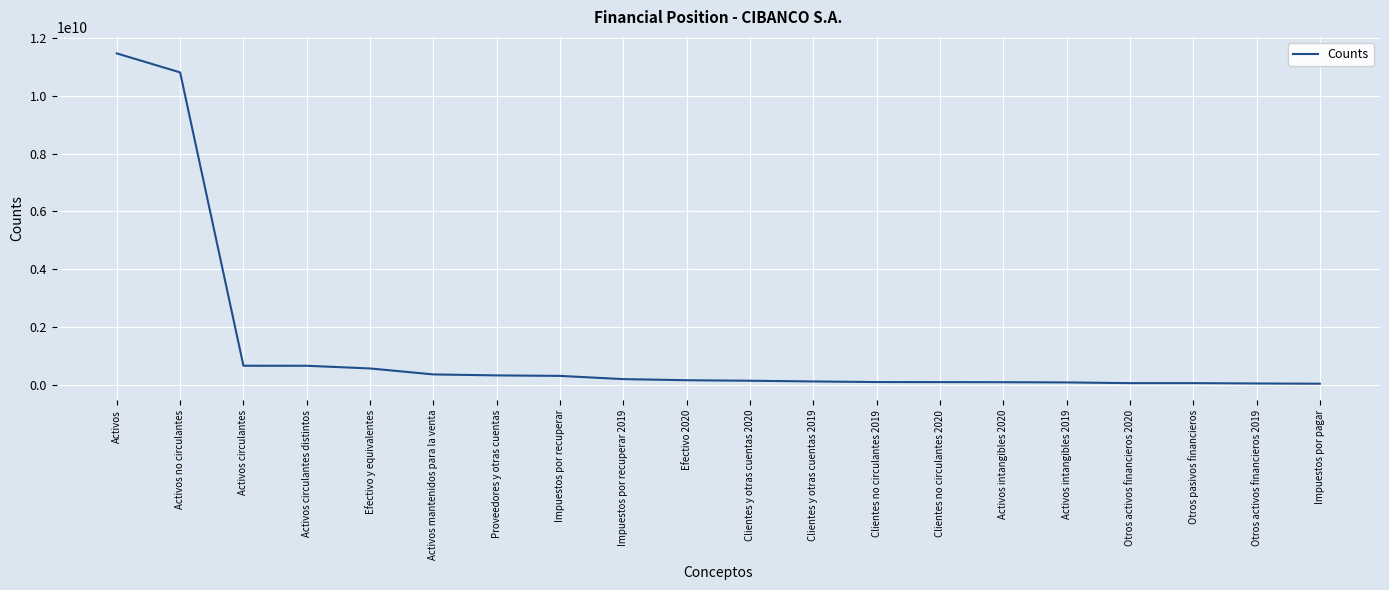

Is it true that the value at Efectivo y equivalentes is 563639000?

True